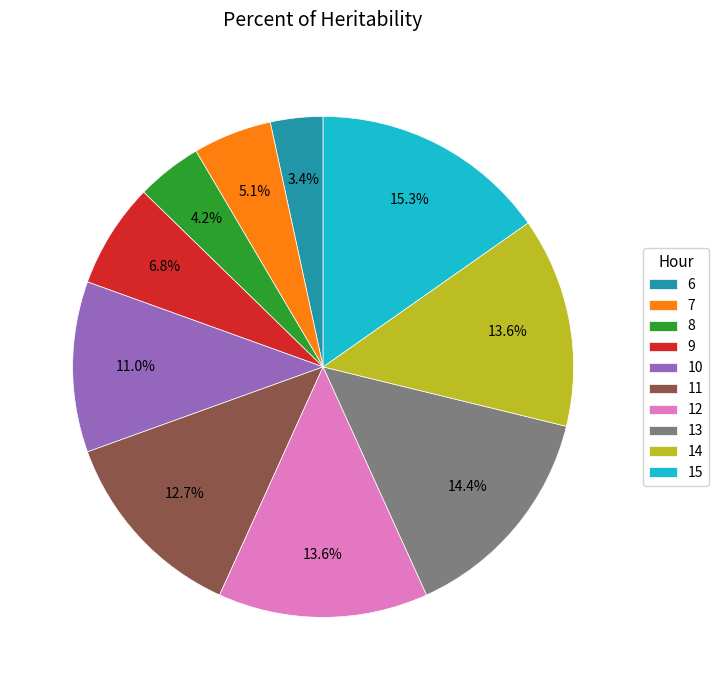

Between 15 and 7, which is larger?

15